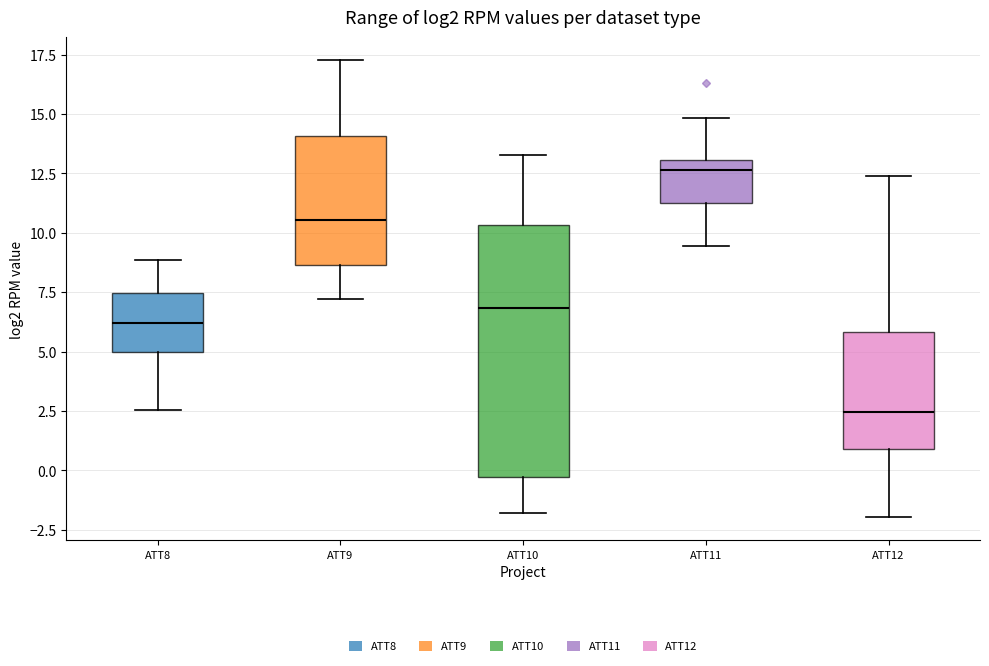

Where does the lower whisker of the box for ATT9 end on the y-axis? The values are not printed on the chart, so give them approximately, as read against the axis.

7.0